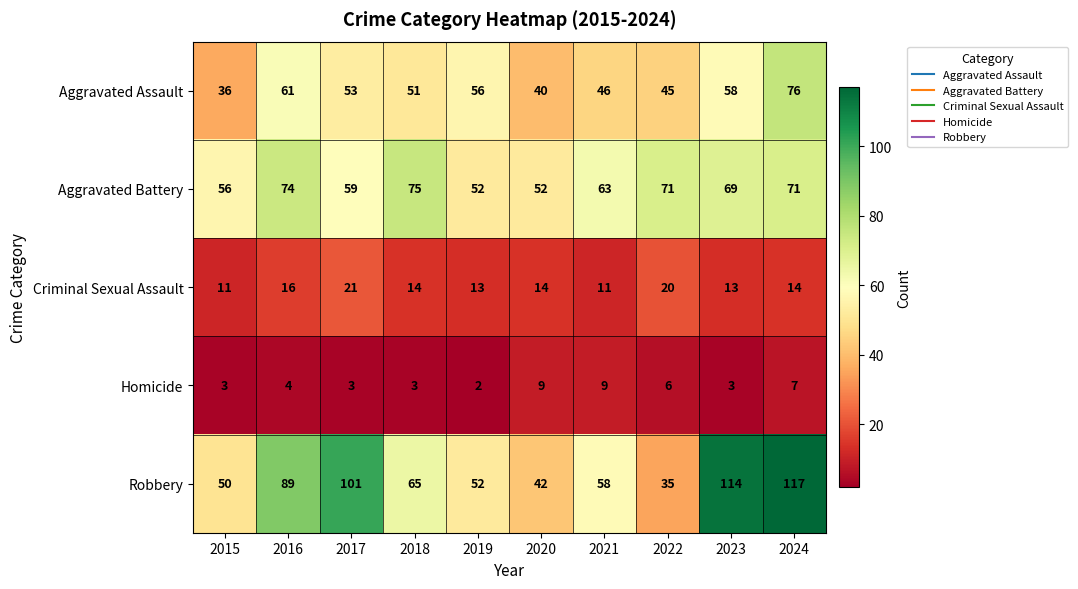

At which category is the sum across all series the highest?

2024